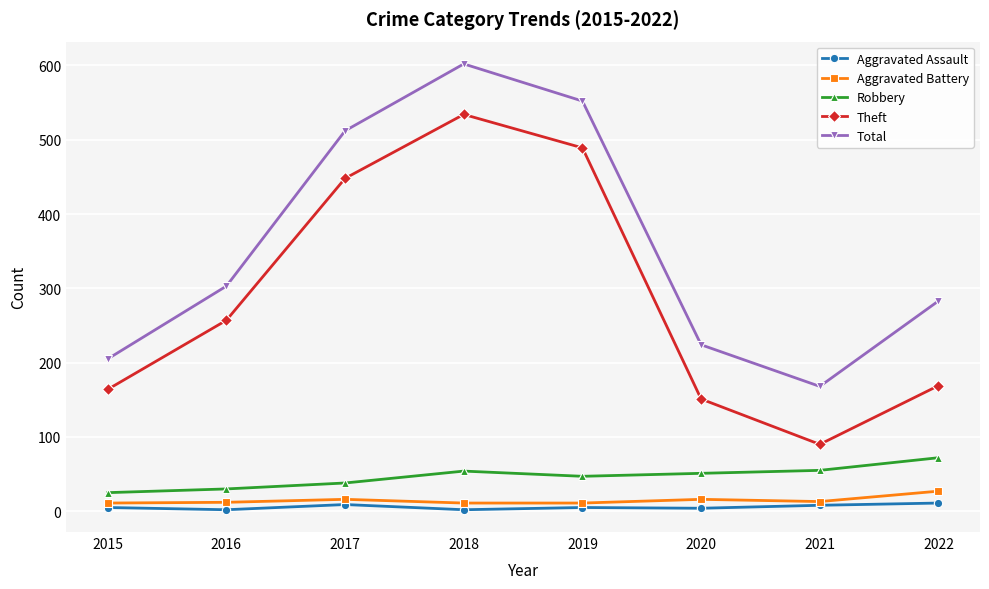

The Theft series shows 170 at 2017. True or false?

False